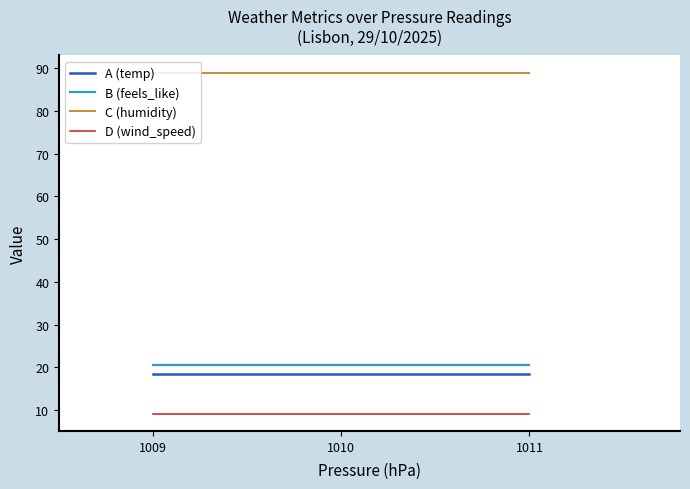

How many lines are shown in the chart?

4